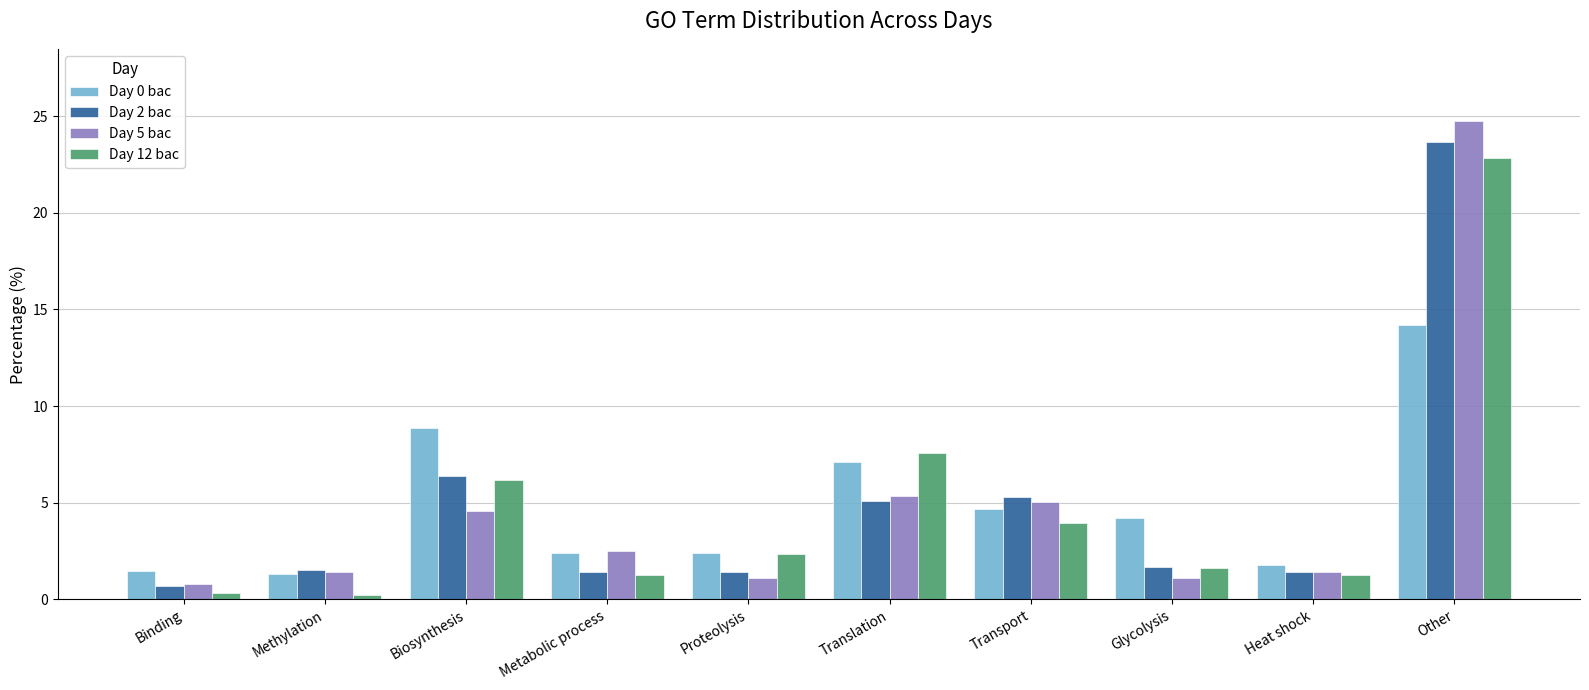

Which series has the largest range (max minus min)?

Day 5 bac